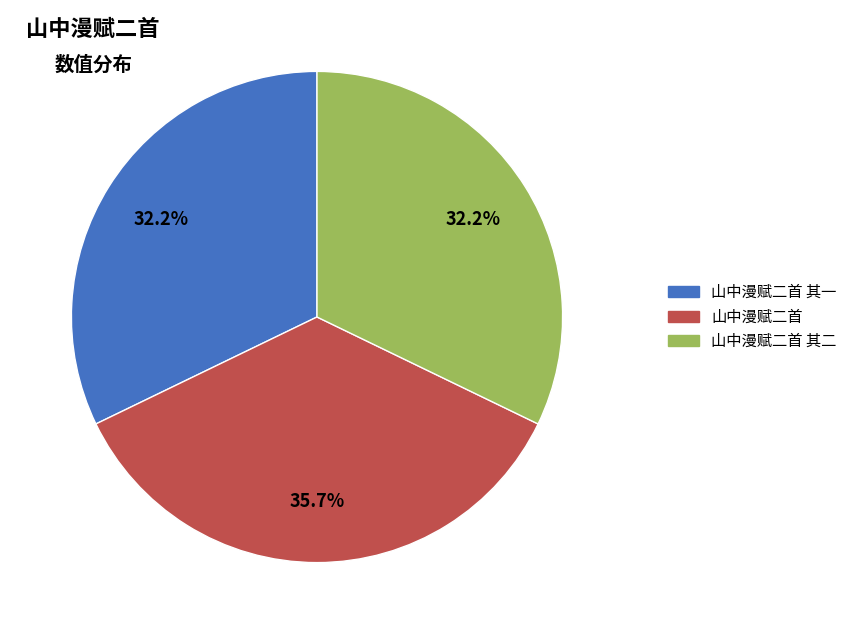

Is there a majority slice in this chart?

No